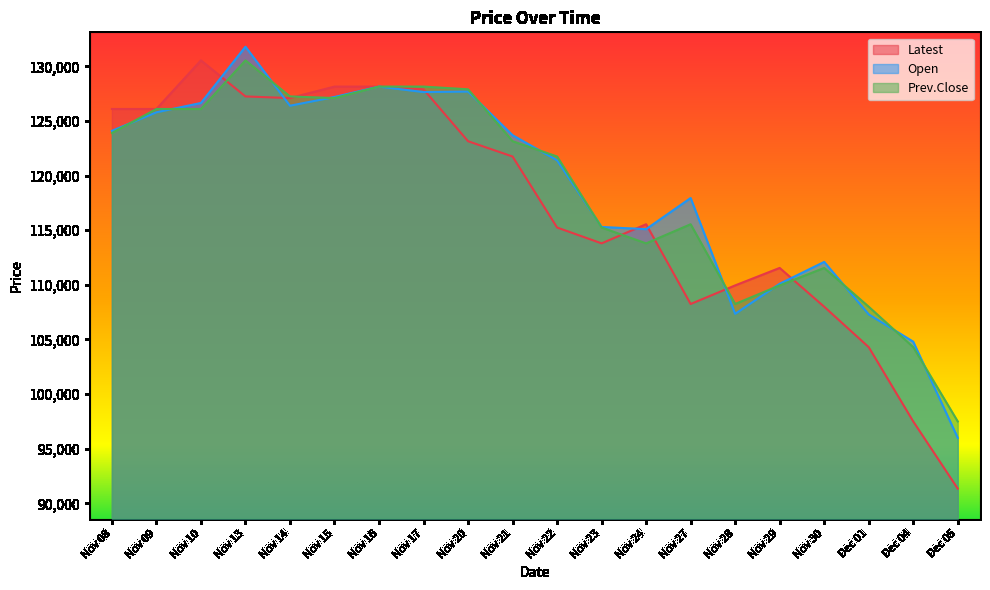

Rank the categories by Latest value from highest to lowest.

Nov 10, Nov 15, Nov 16, Nov 17, Nov 13, Nov 14, Nov 08, Nov 09, Nov 20, Nov 21, Nov 24, Nov 22, Nov 23, Nov 29, Nov 28, Nov 27, Nov 30, Dec 01, Dec 04, Dec 05